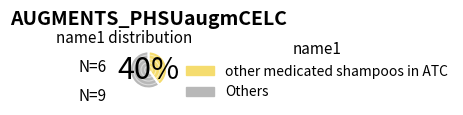

What is the majority slice?

Others